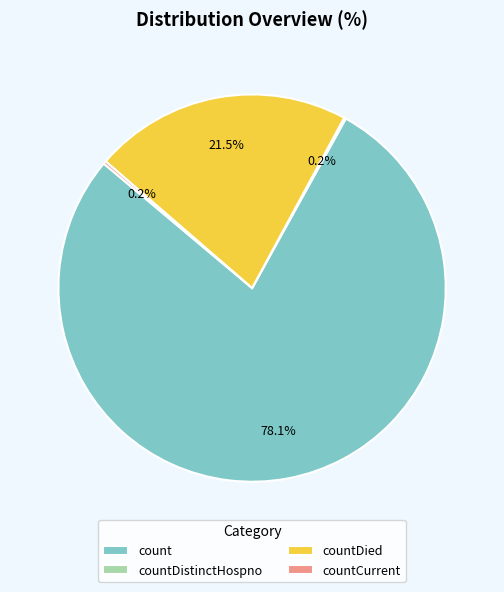

What portion of the pie excludes count?

21.9%